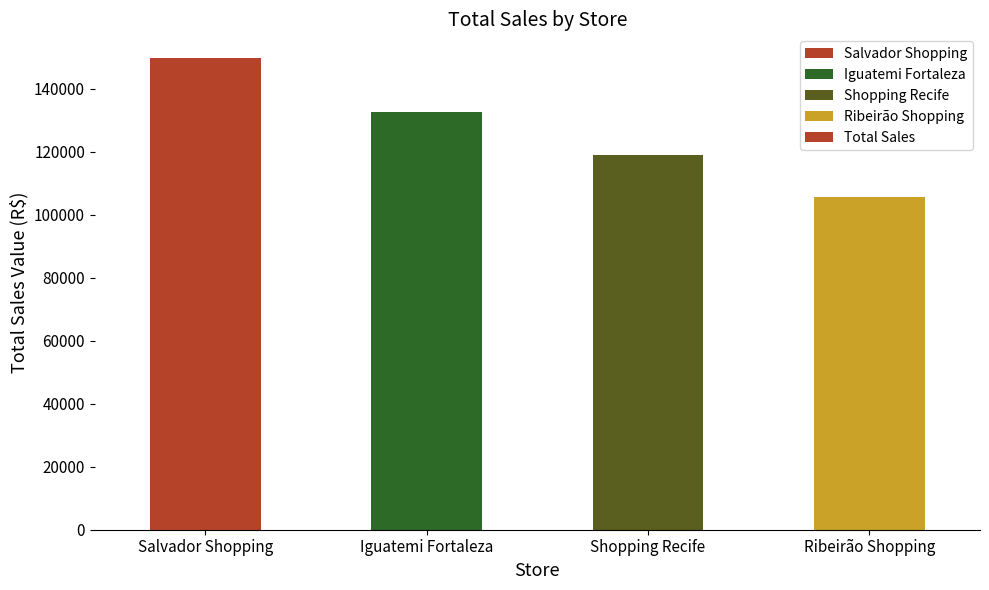

What is the value of the 2nd bar from the left?

132560